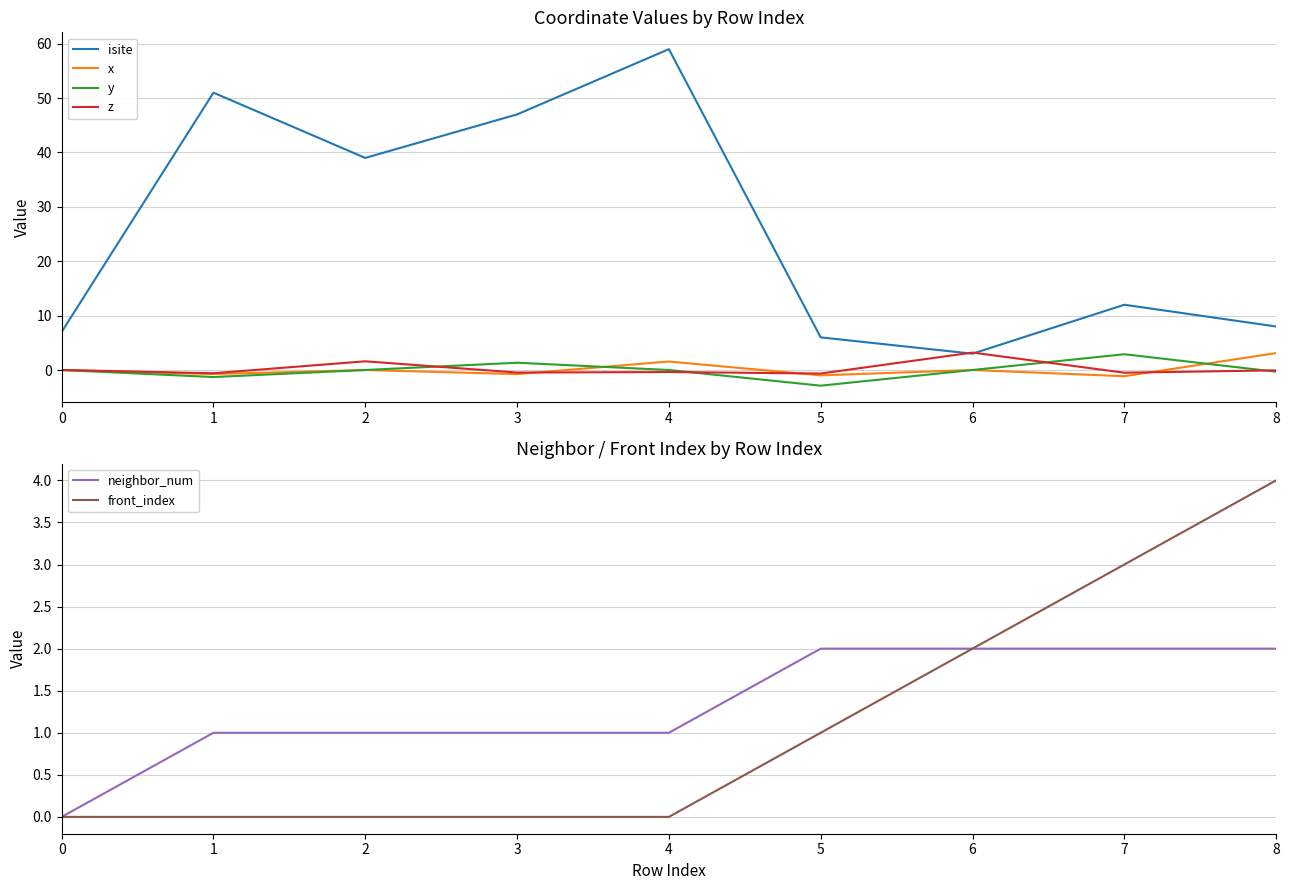

The x series shows 3.1 at 8. True or false?

True